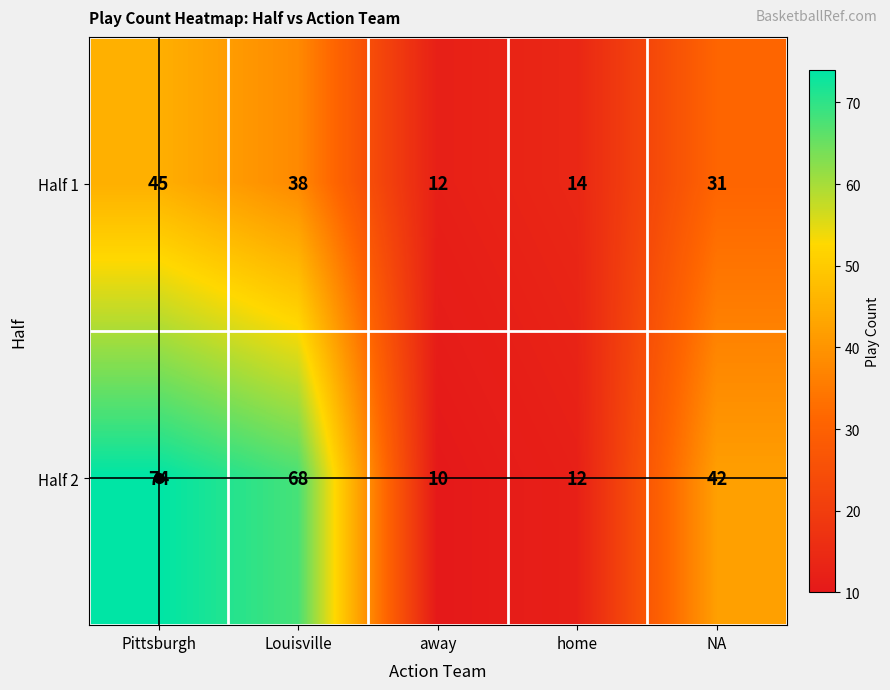

What is the difference between the maximum and second lowest values in the Half 1 series?

31